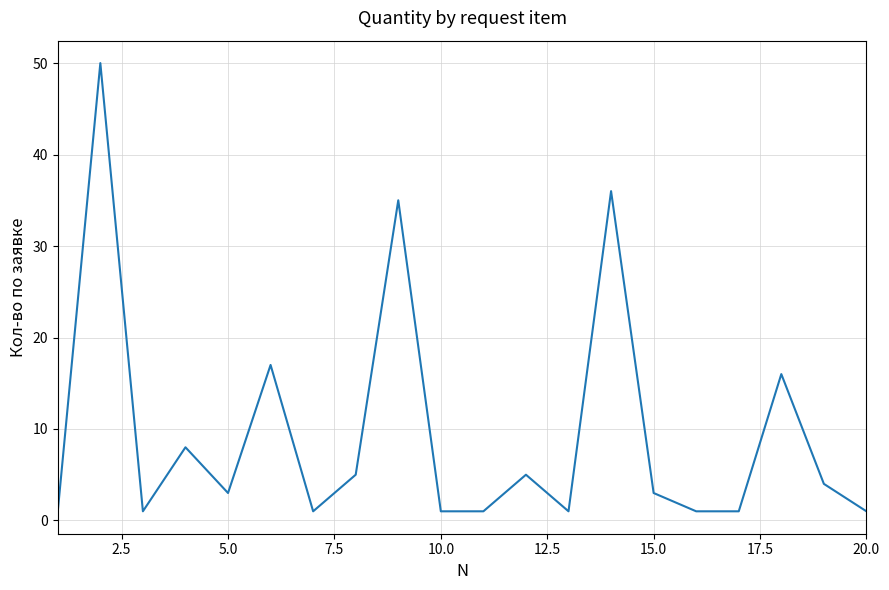

Reading left to right, list all the values displayed in this chart.

1	50	1	8	3	17	1	5	35	1	1	5	1	36	3	1	1	16	4	1